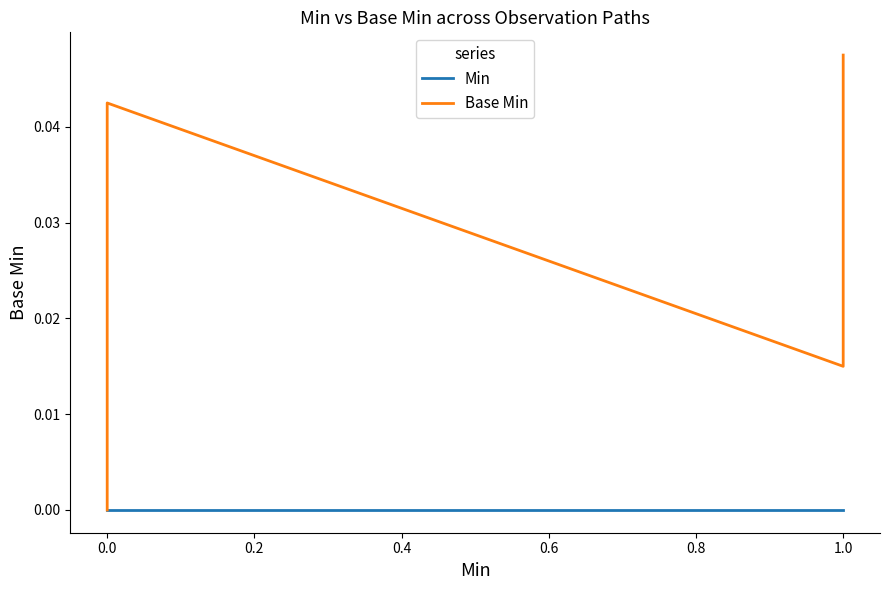

How many lines are shown in the chart?

2